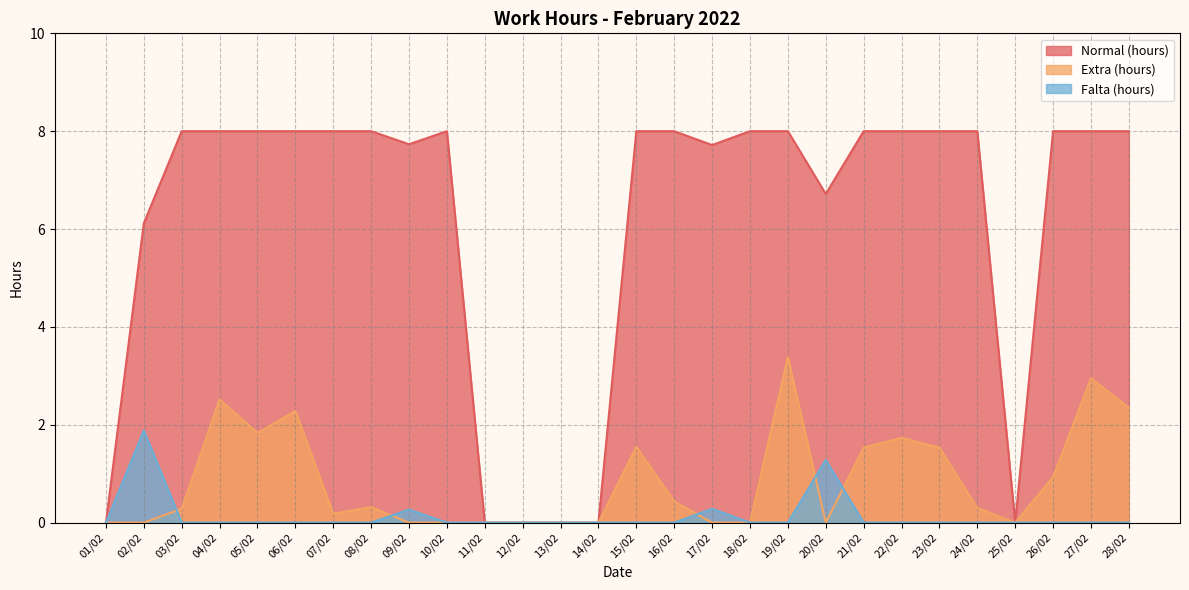

Is the value of Normal (hours) at 15/02 greater than the value of Extra (hours) at 23/02?

Yes